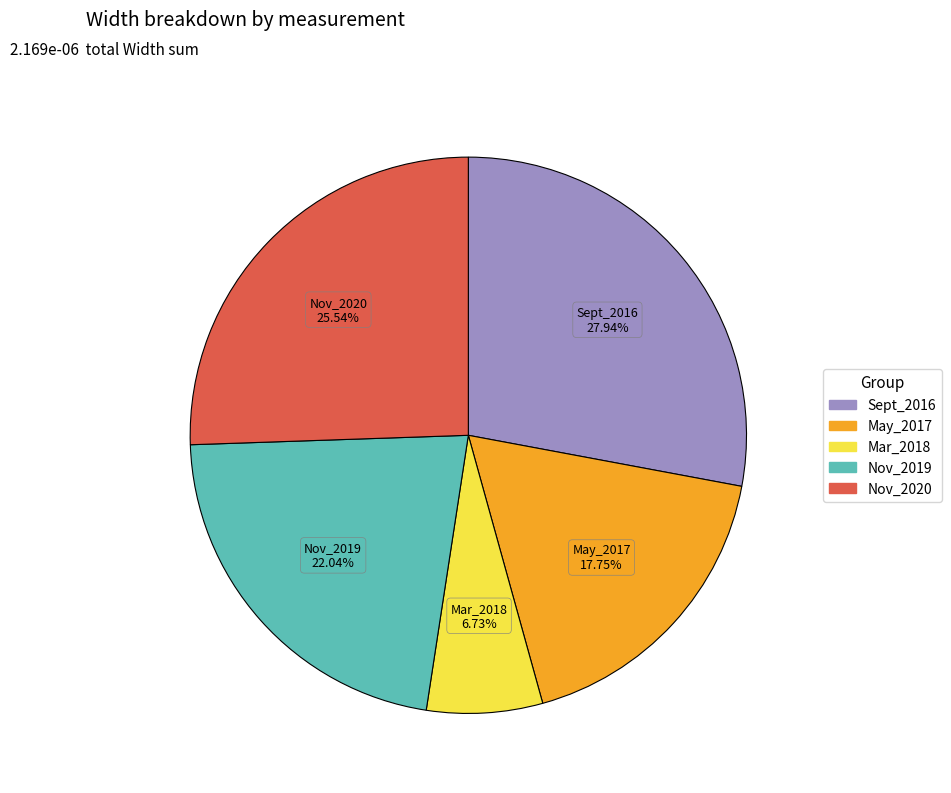

To the nearest percent, what is the average slice percentage?

20%